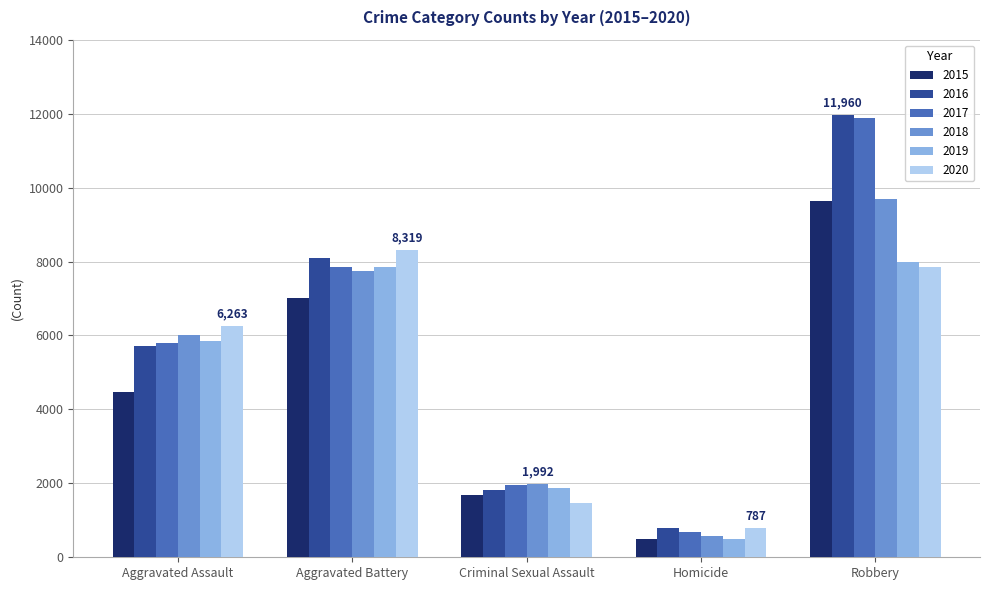

What is the label of the 3rd bar from the right?

Criminal Sexual Assault